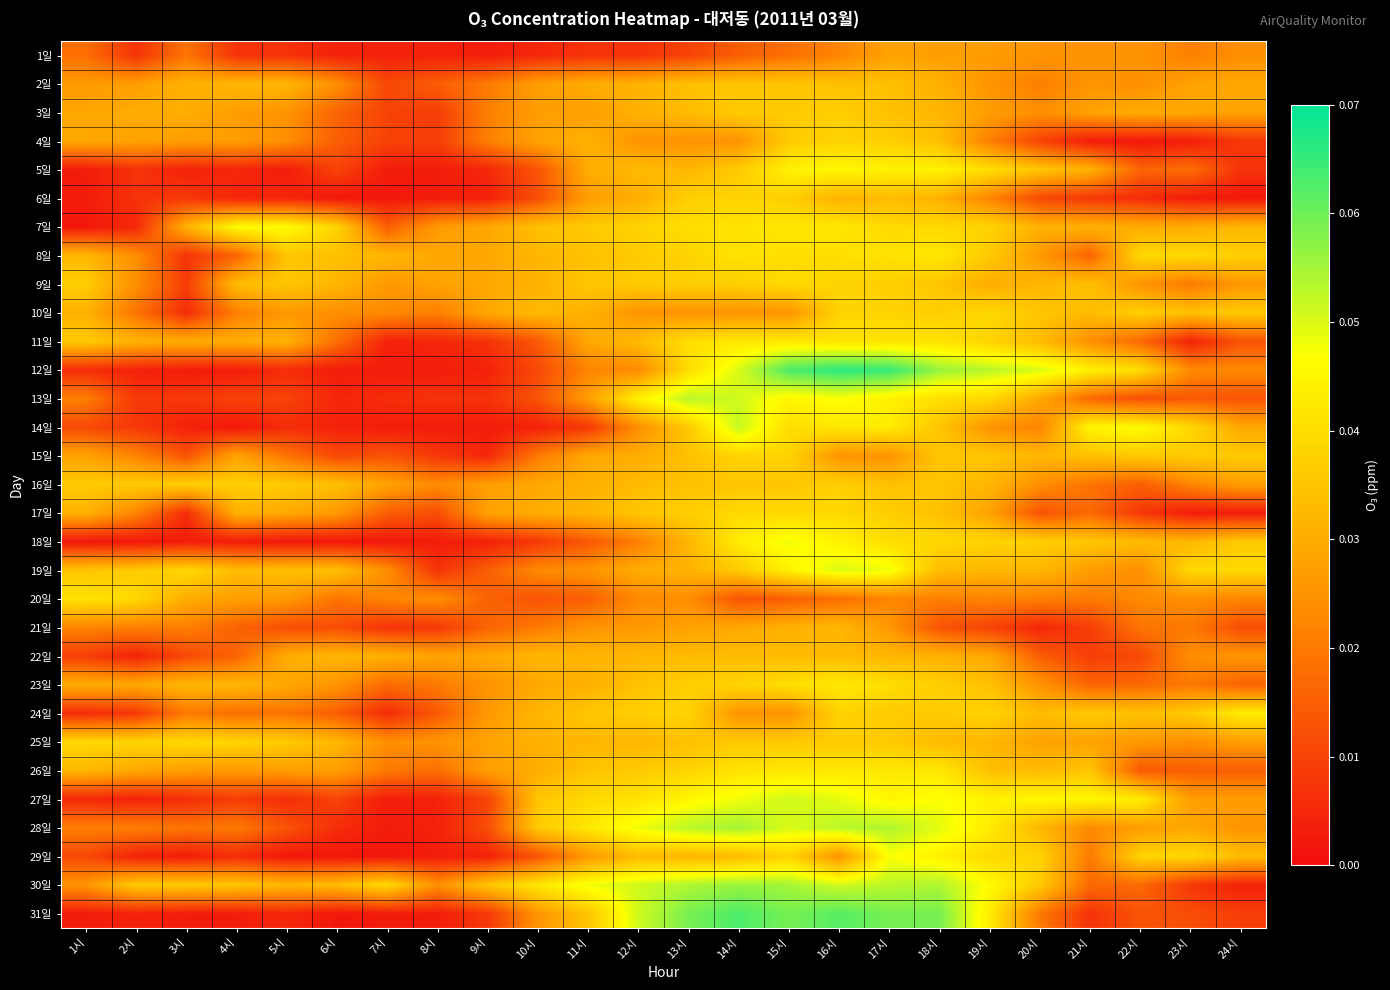

Rank the series by their maximum value, from highest to lowest.

12일, 31일, 30일, 28일, 13일, 14일, 27일, 19일, 18일, 29일, 7일, 5일, 24일, 8일, 11일, 23일, 26일, 20일, 9일, 10일, 17일, 25일, 4일, 6일, 15일, 3일, 16일, 2일, 22일, 21일, 1일